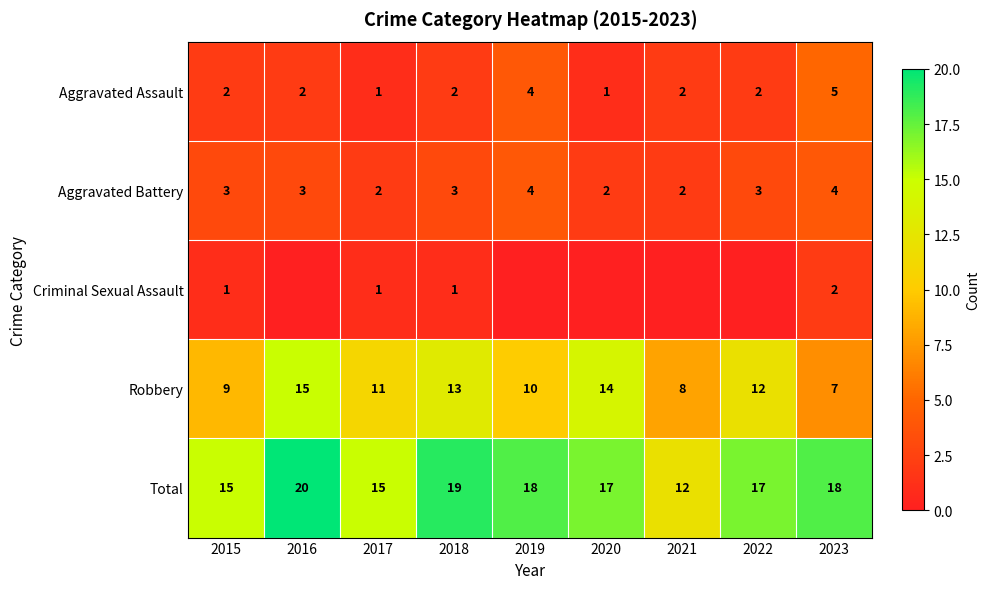

True or false: Aggravated Assault has a value of 2 at 2021.

True